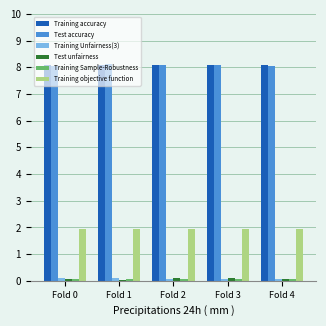

What is the maximum value for Training objective function?

2.0